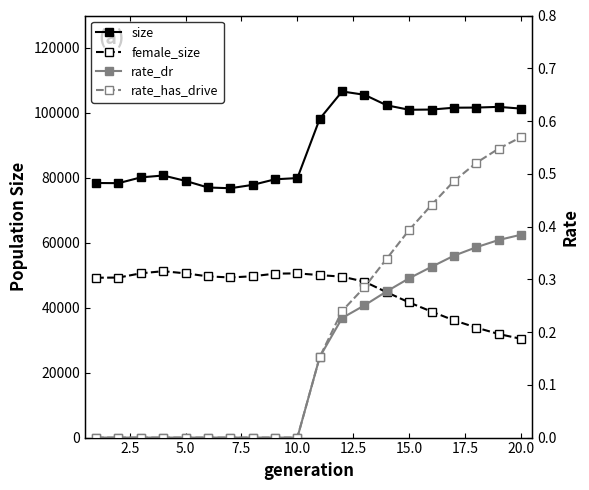

What is the average value of the rate_dr series?

0.1